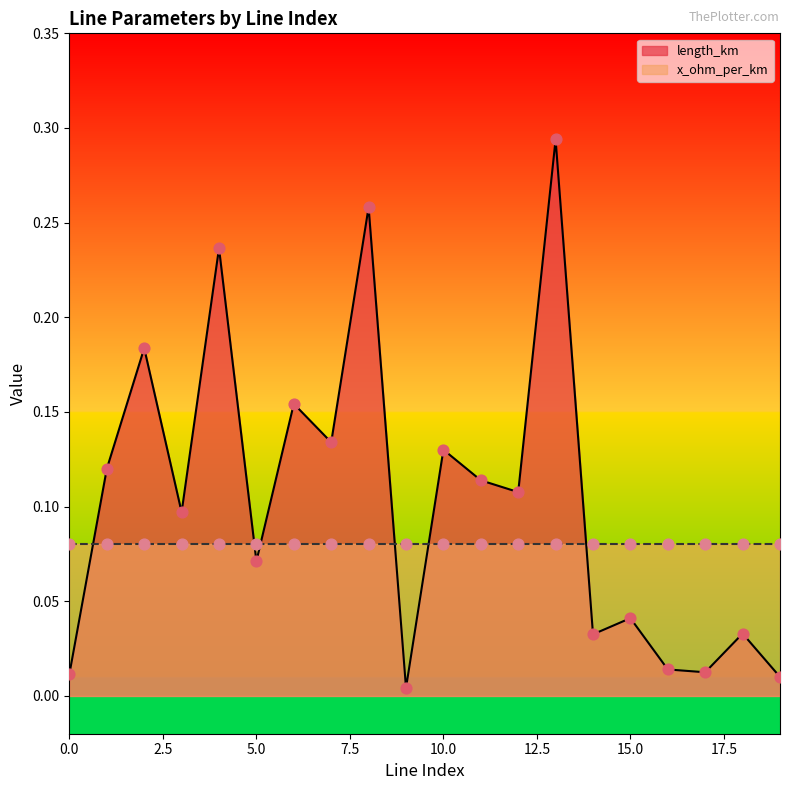

At how many categories does at least one series exceed 0?

20